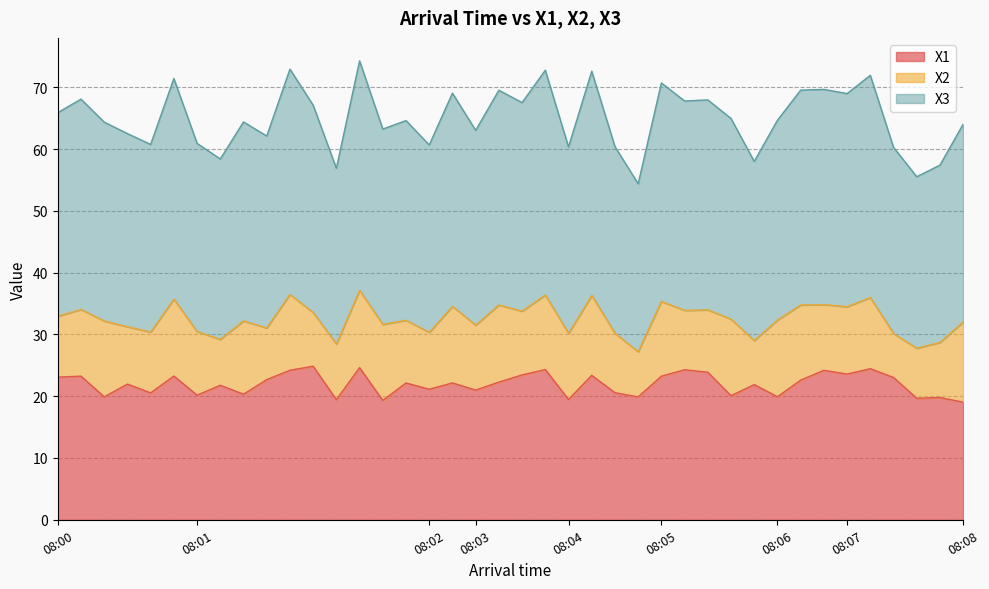

The value of X1 at 08:03 is 11.0. True or false?

False